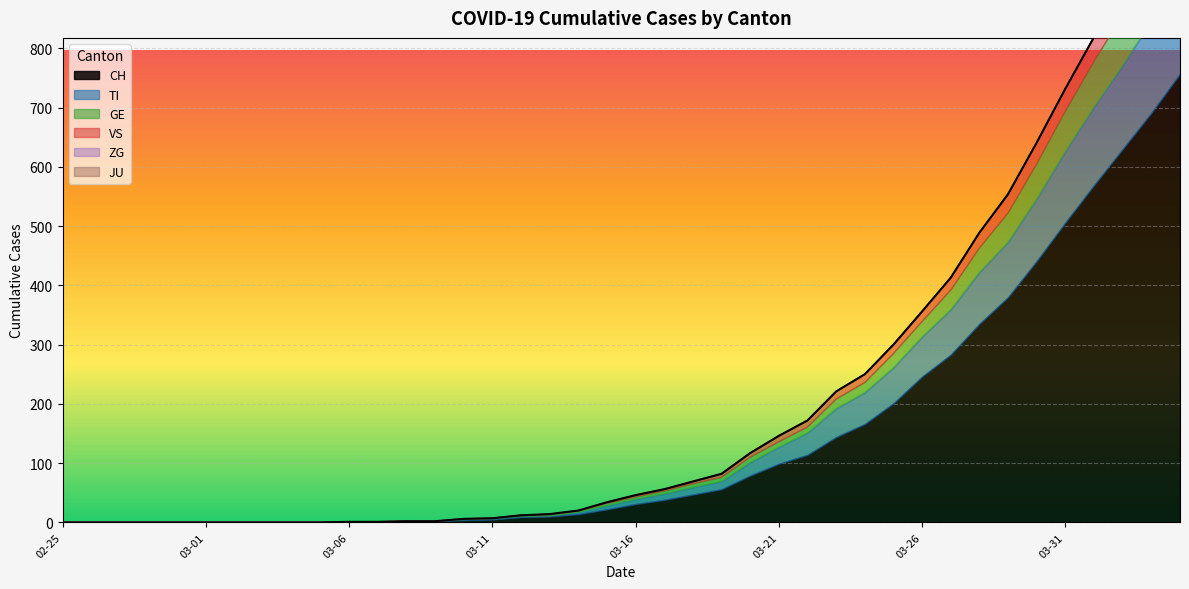

How many lines are shown in the chart?

6